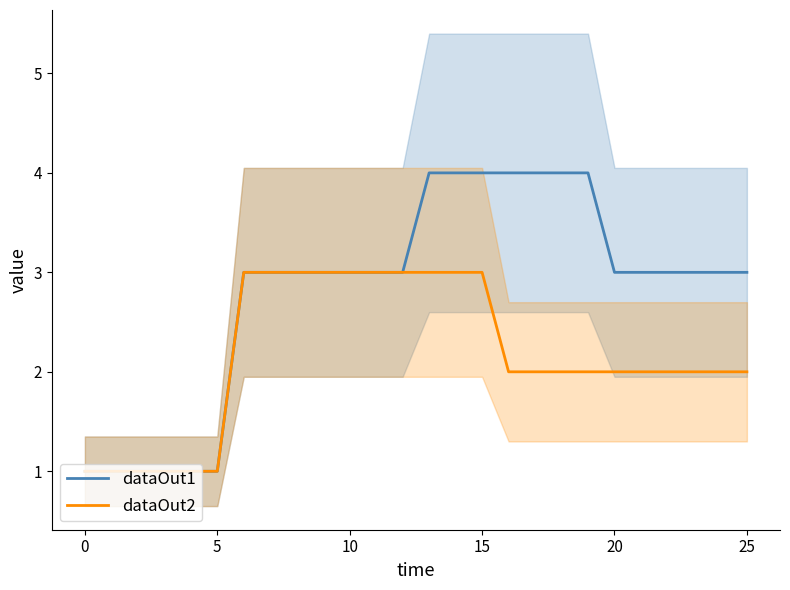

Which series changed the most between 23 and 25?

dataOut1